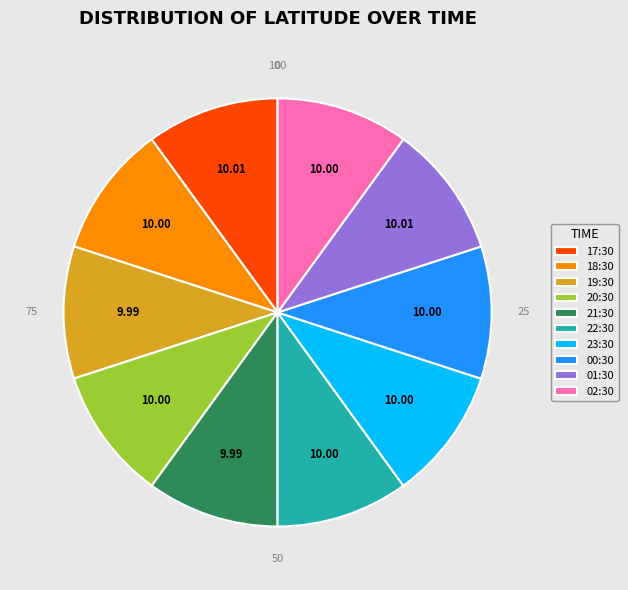

The 17:30 slice represents 1% of the pie. True or false?

False